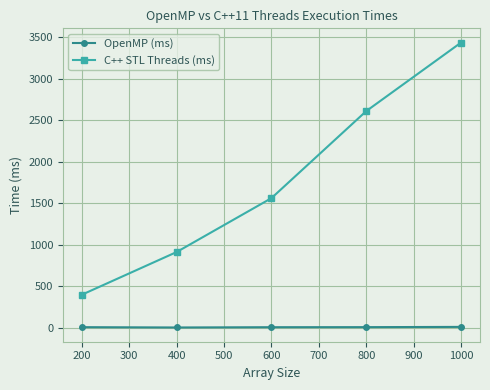

At how many categories does at least one series exceed 1545?

3